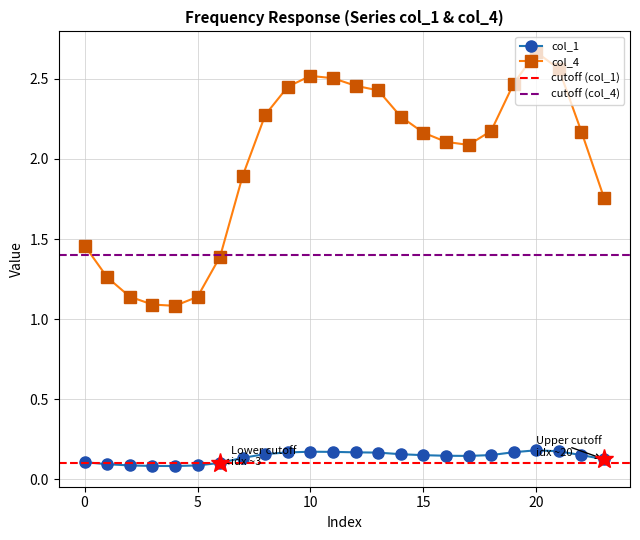

Where is the first local minimum for col_4?

4